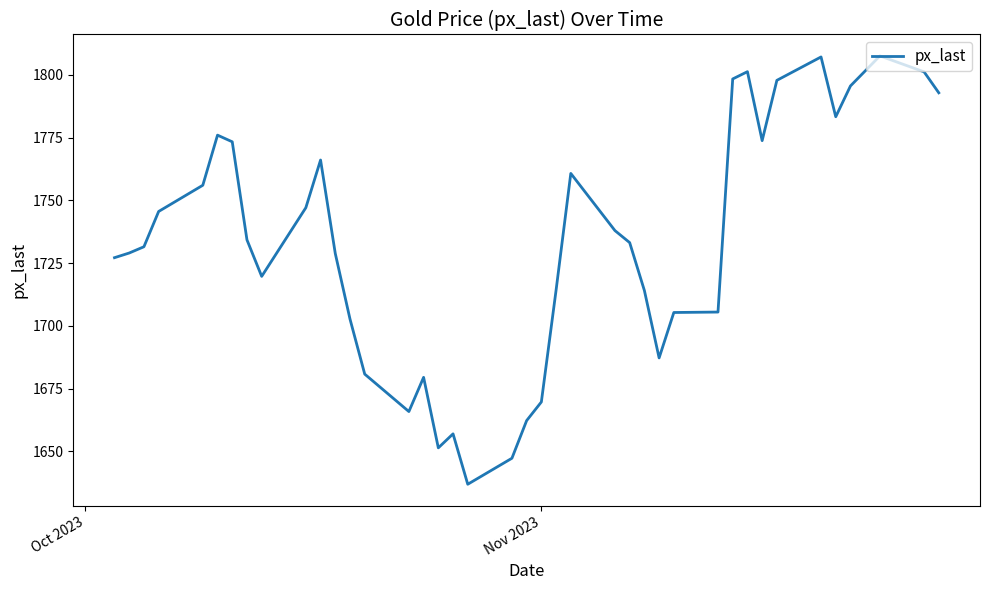

What is the difference between the second highest and minimum values?

170.1